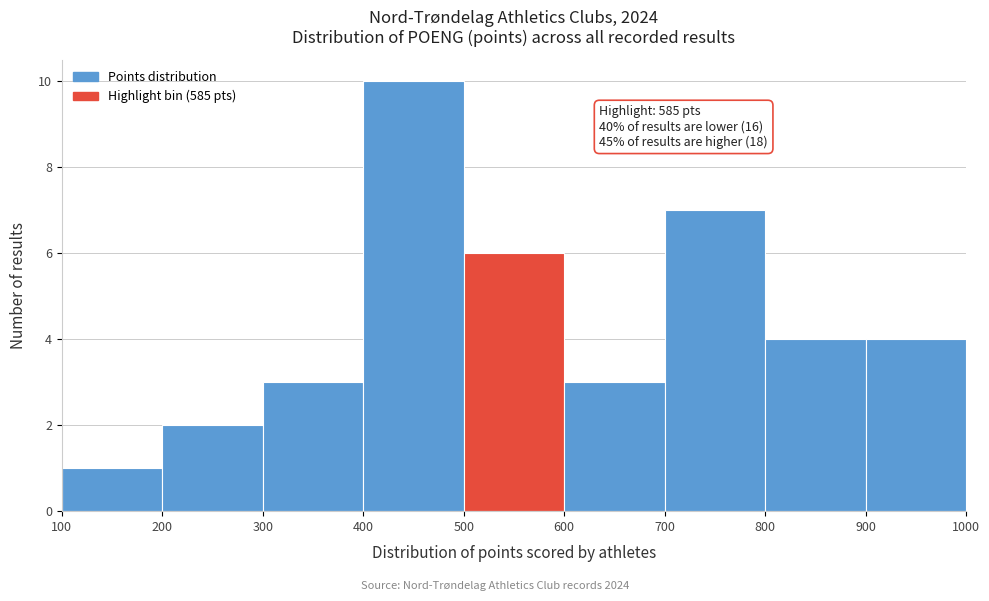

Over which range of the x-axis is the bar tallest?

400 to 500